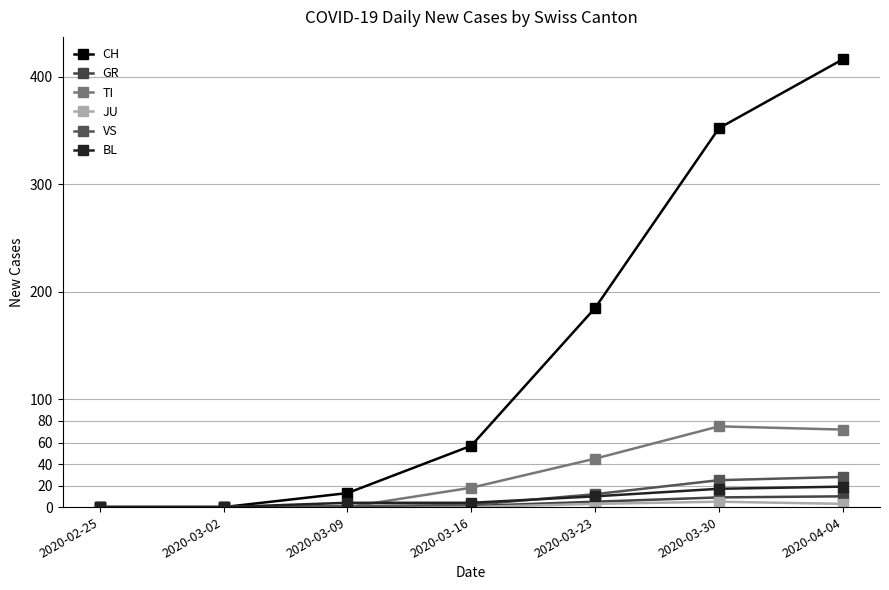

What position from the left is 2020-04-04?

7